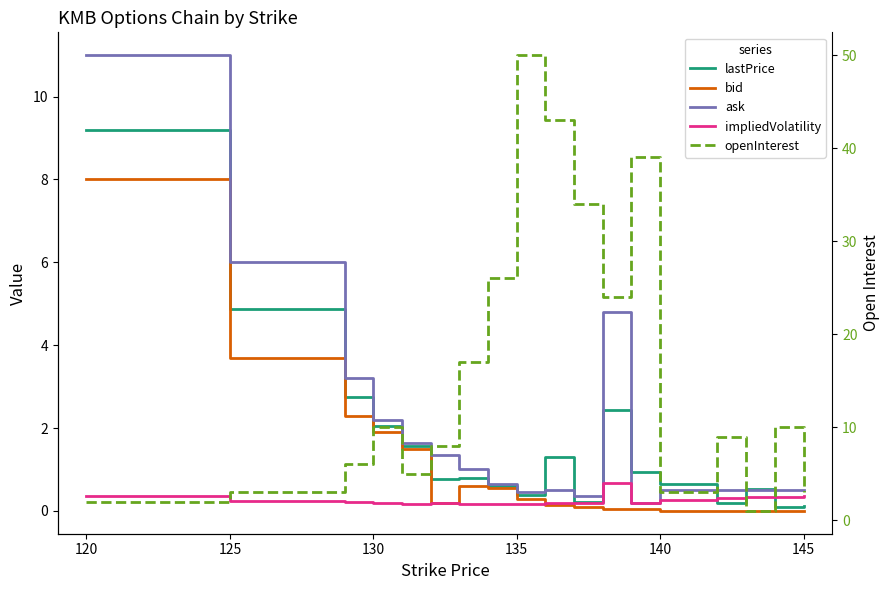

After their last crossing, which series has the higher values: openInterest or ask?

openInterest